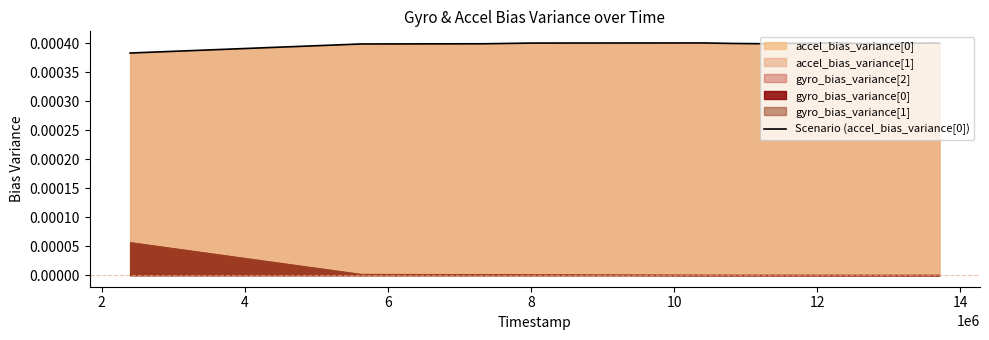

How many interior local peaks (higher than both neighbors) does the data have?

4